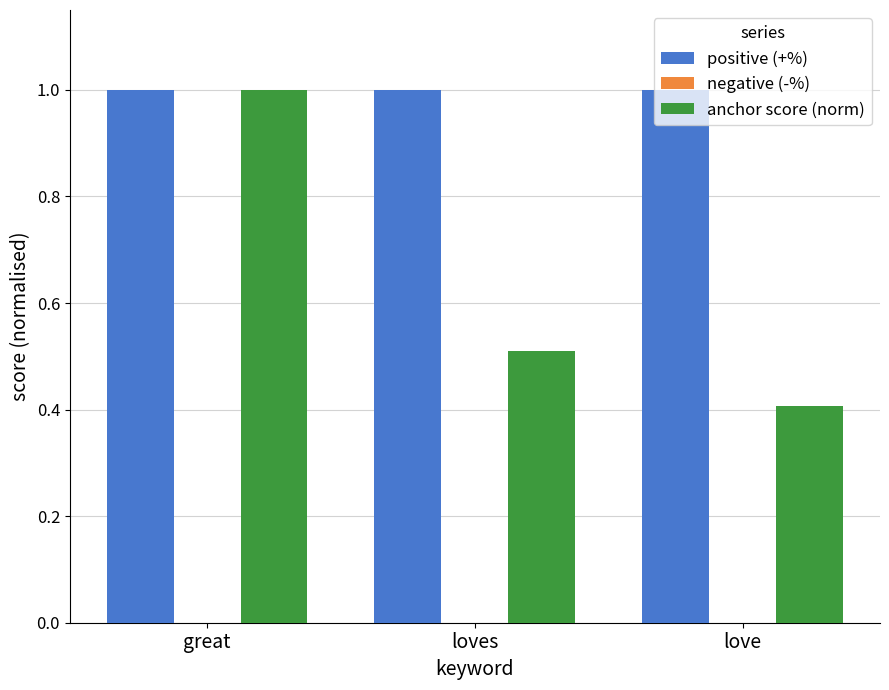

Which series has the widest spread of values?

anchor score (norm)